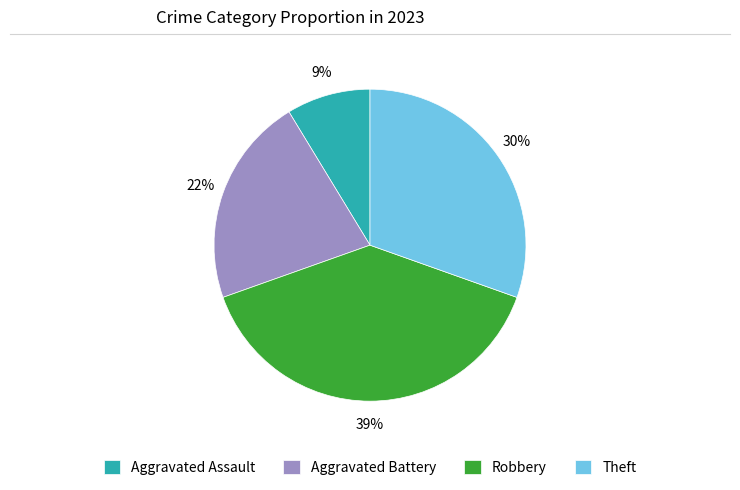

Rank the categories by value from highest to lowest.

Robbery, Theft, Aggravated Battery, Aggravated Assault